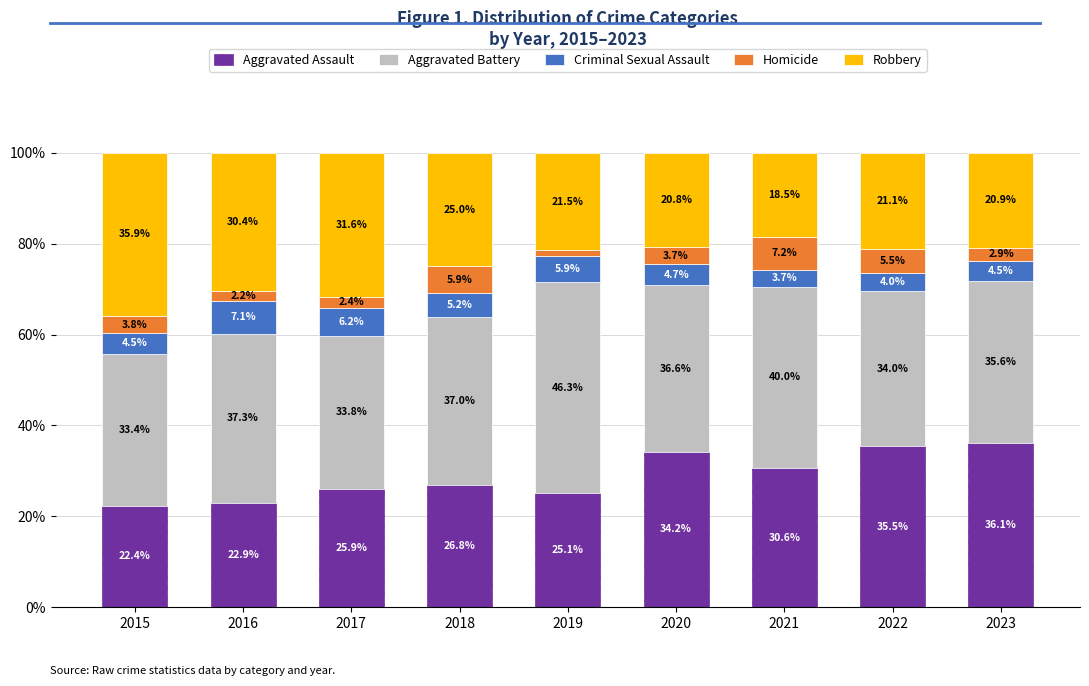

What is the total value across all series at 2020?

100.0